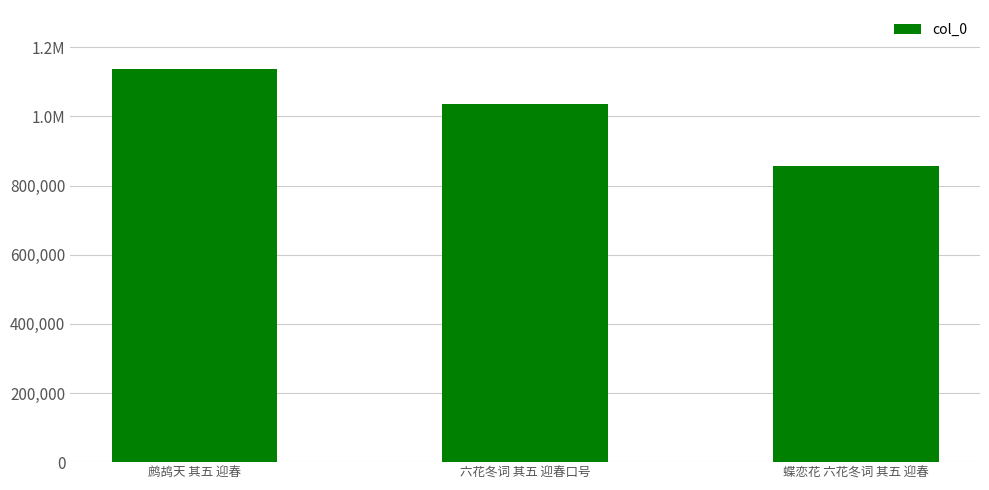

Count the values in the range 858018 to 1137265.

3